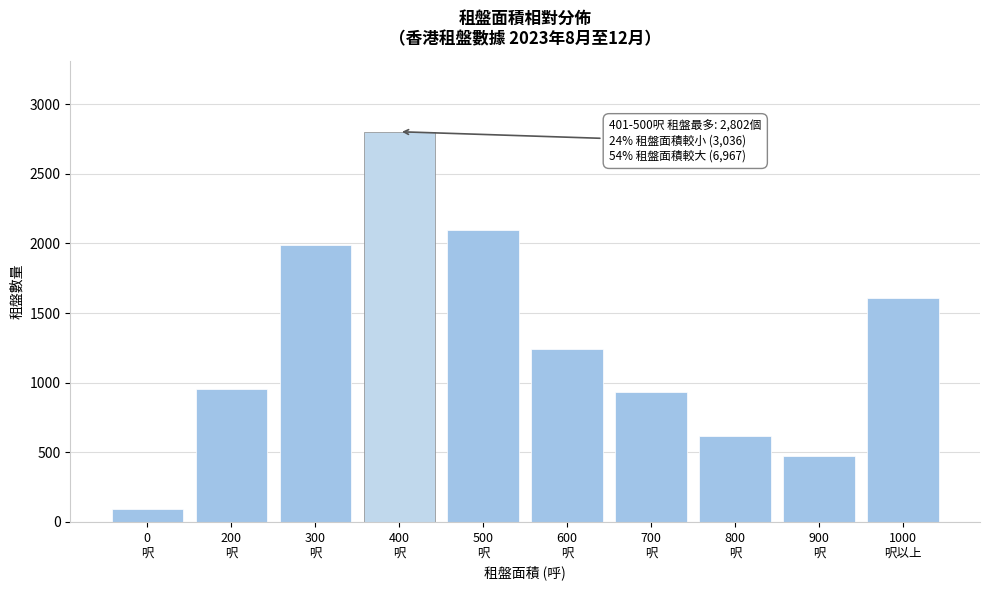

Reading left to right, what are all the values shown in this chart?

94	955	1987	2802	2094	1243	930	616	474	1610